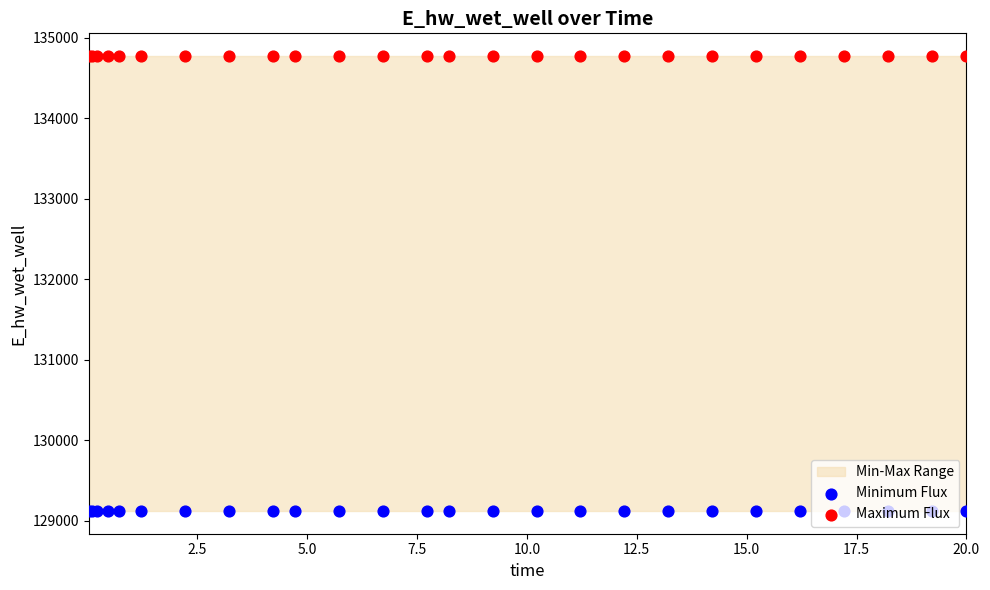

Which series has the largest total across all categories?

Maximum Flux